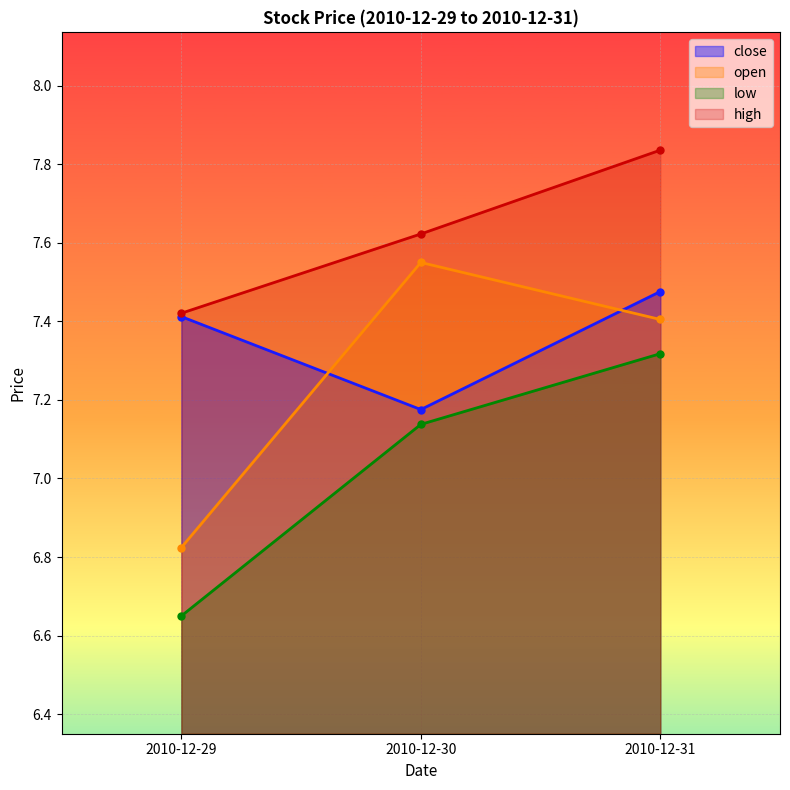

What is the value of the open point at the 3rd from the left?

7.4